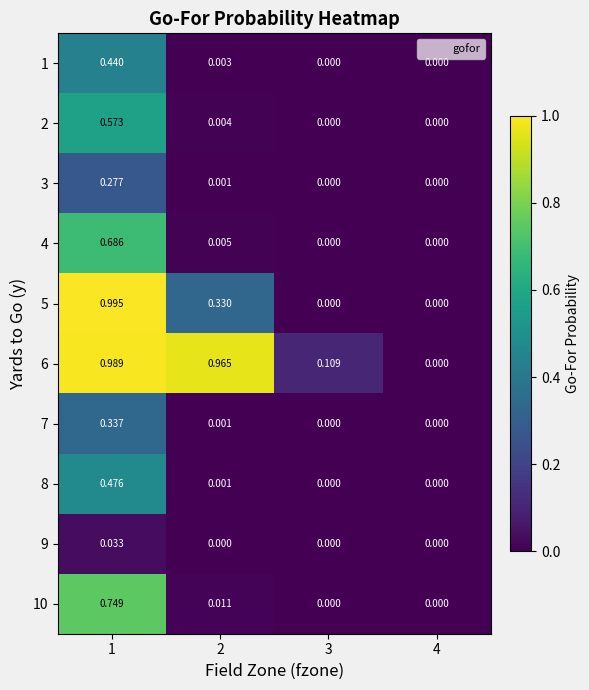

How many values in 4 are above zero?

2